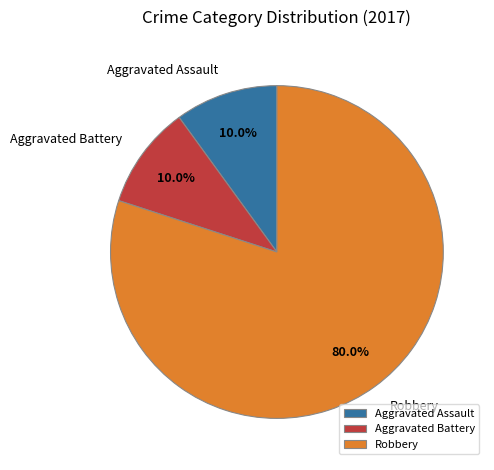

Which category has the biggest portion of the pie?

Robbery